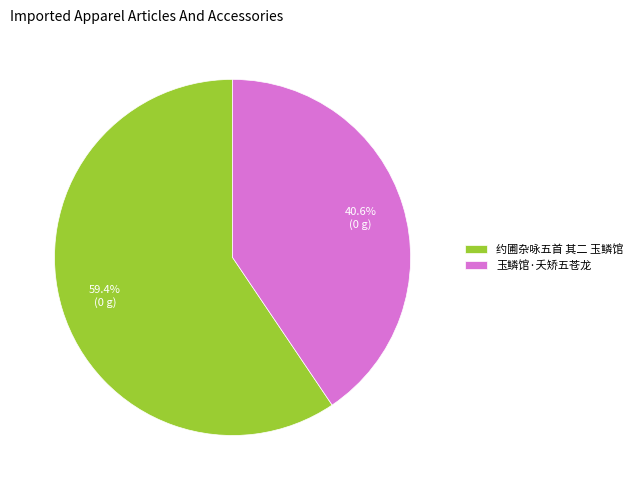

To the nearest percent, what percentage of the pie is 约圃杂咏五首 其二 玉鳞馆?

59%